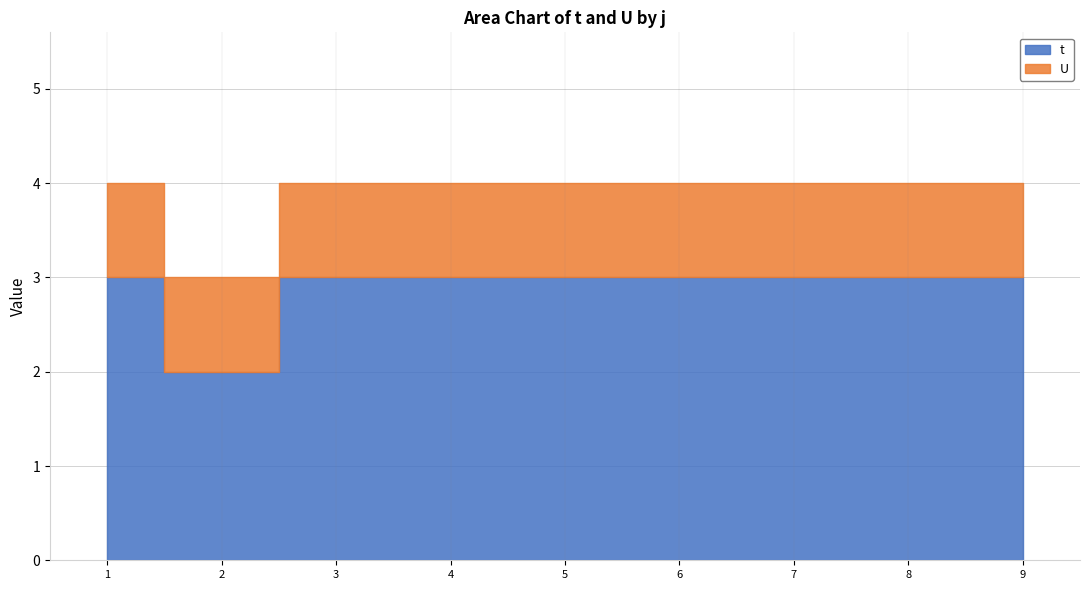

Which series has the largest total across all categories?

t